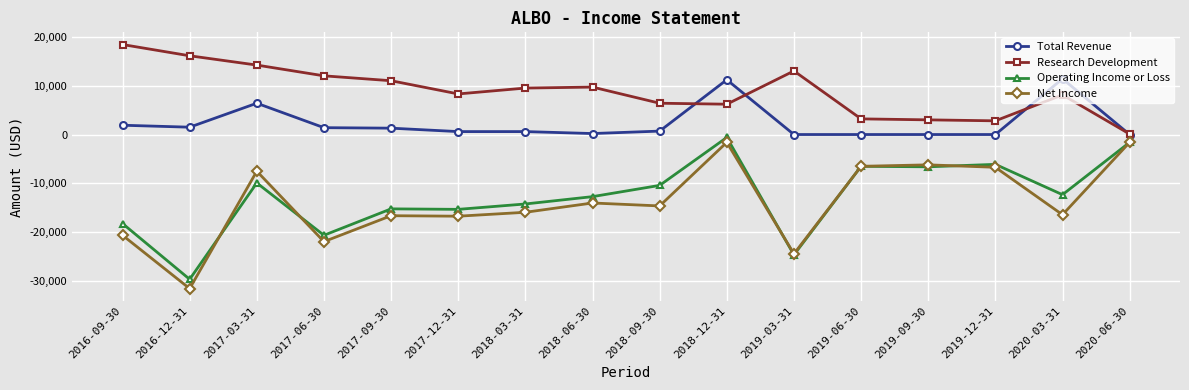

What is the total value across all series at 2019-06-30?

-9800